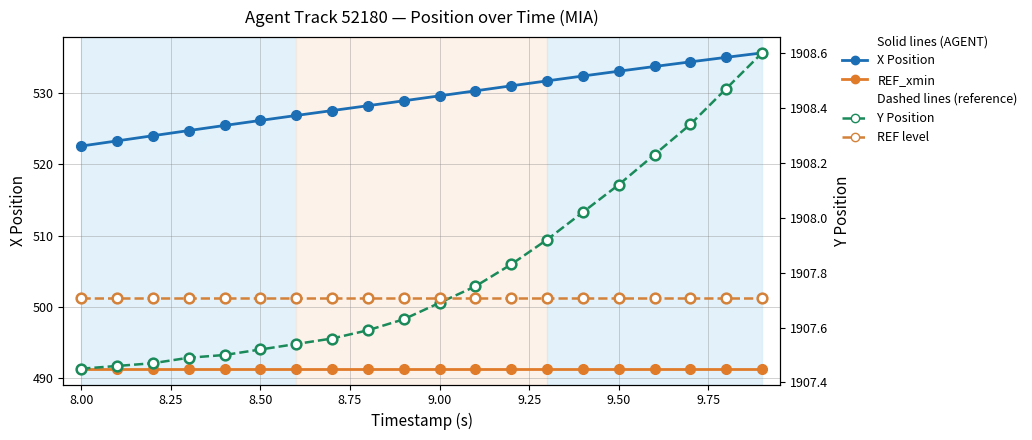

What is the smallest value displayed?

491.3